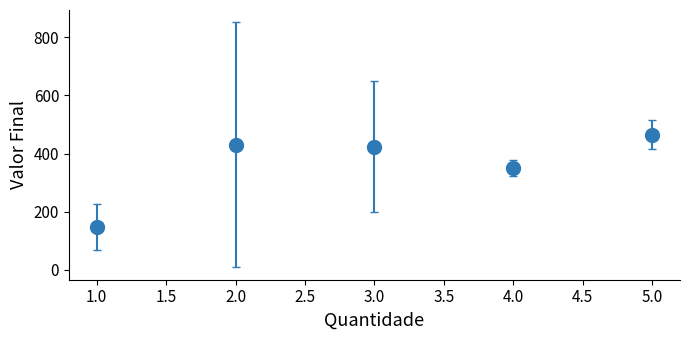

What is the difference between the maximum and minimum values?

317.3